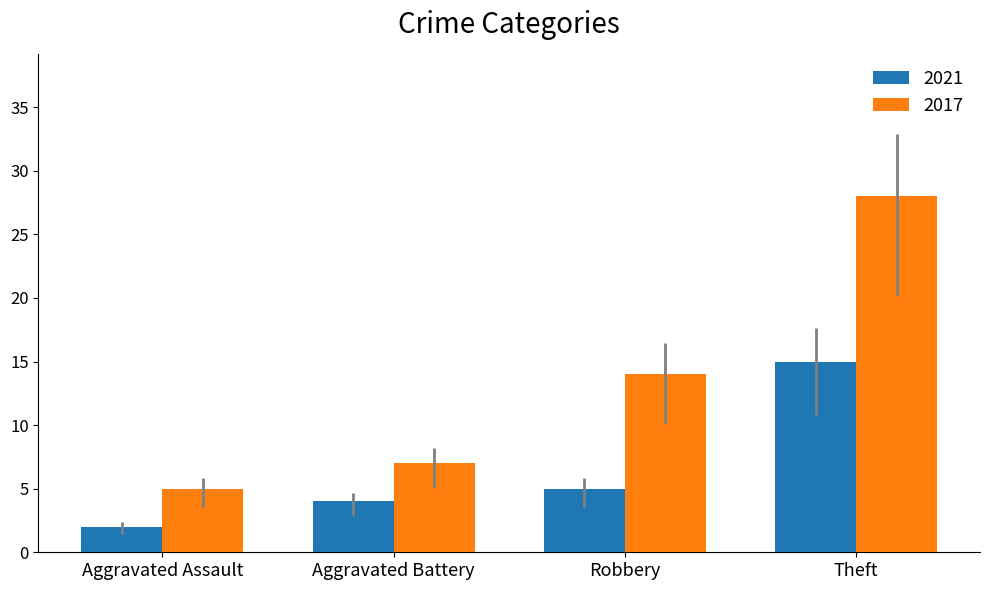

Between Robbery and Theft, which series saw the biggest shift?

2017